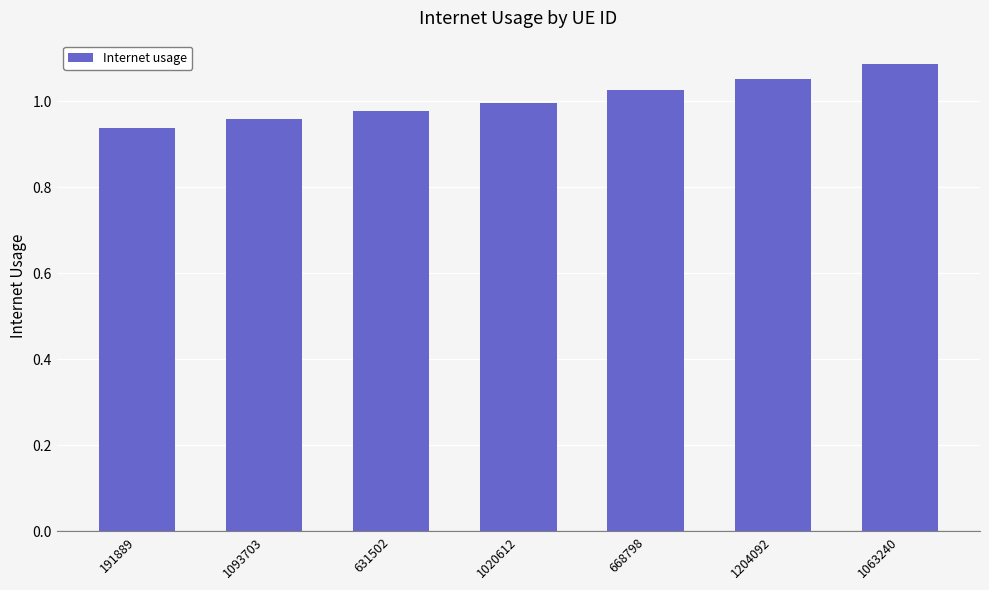

At which category does the chart reach its peak across all series?

1063240